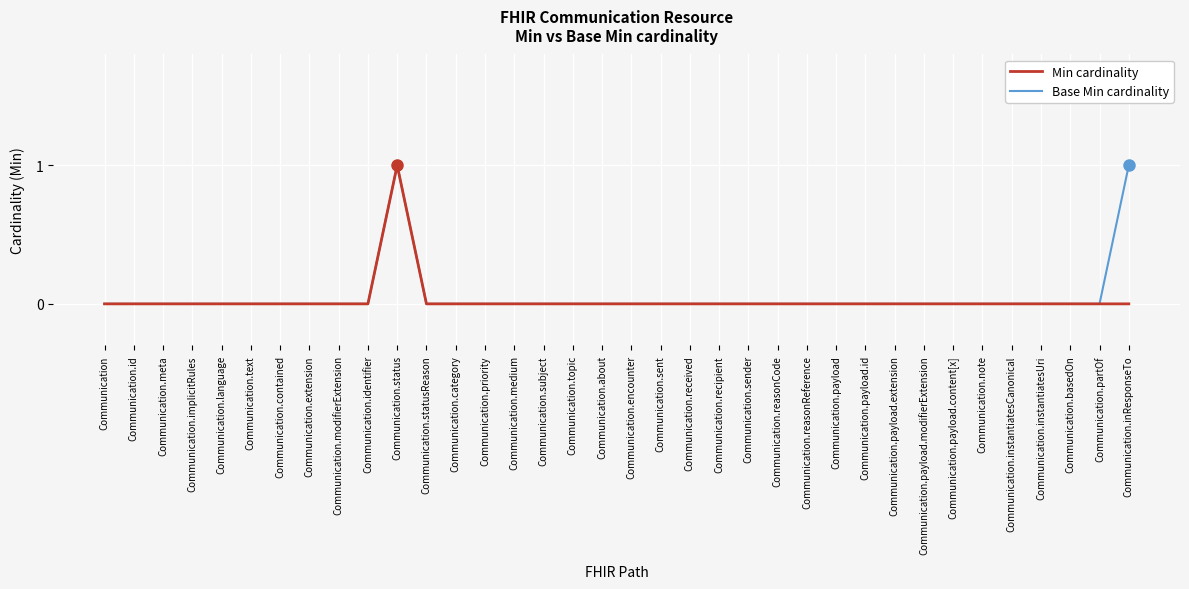

What are all the series names shown in the legend?

Min cardinality, Base Min cardinality